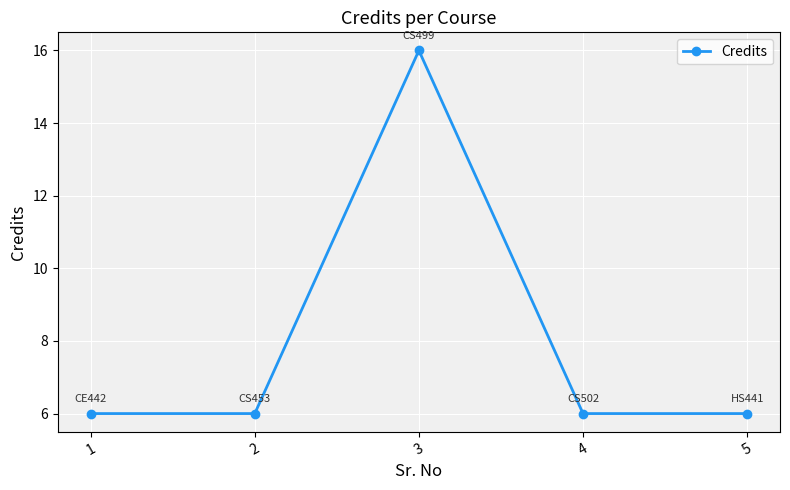

What is the smallest value displayed?

6